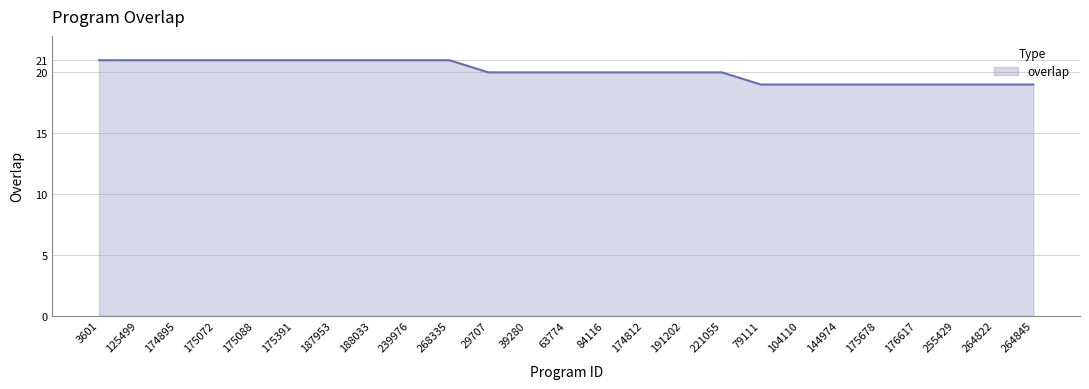

What position from the right is 268335?

16